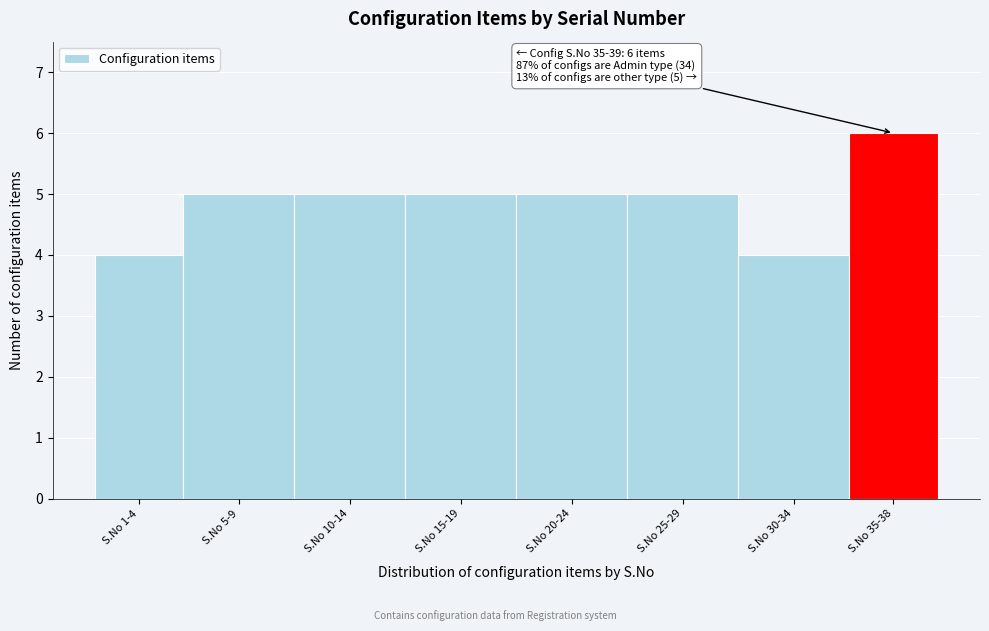

Reading left to right, what are all the values shown in this chart?

4	5	5	5	5	5	4	6